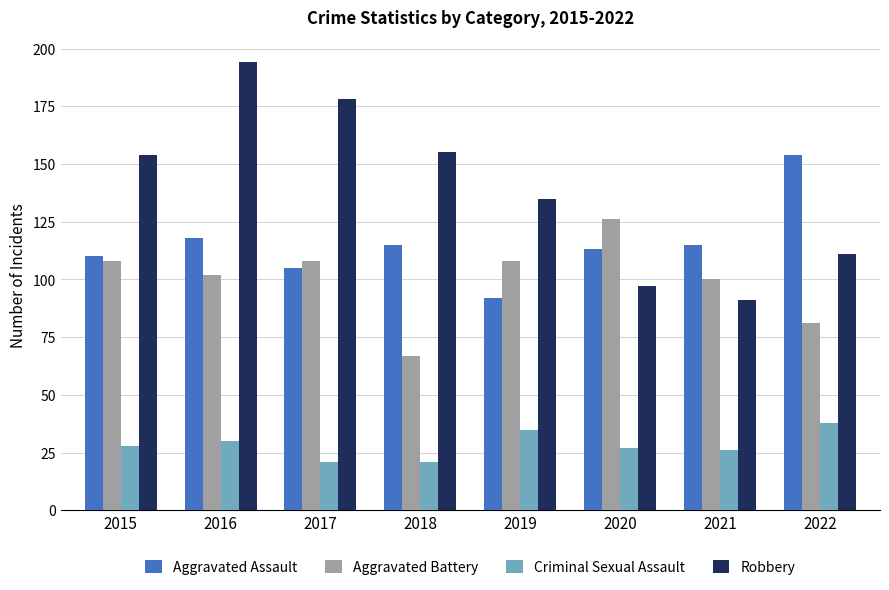

What is the sum of the Aggravated Battery values at 2019 and 2021?

208